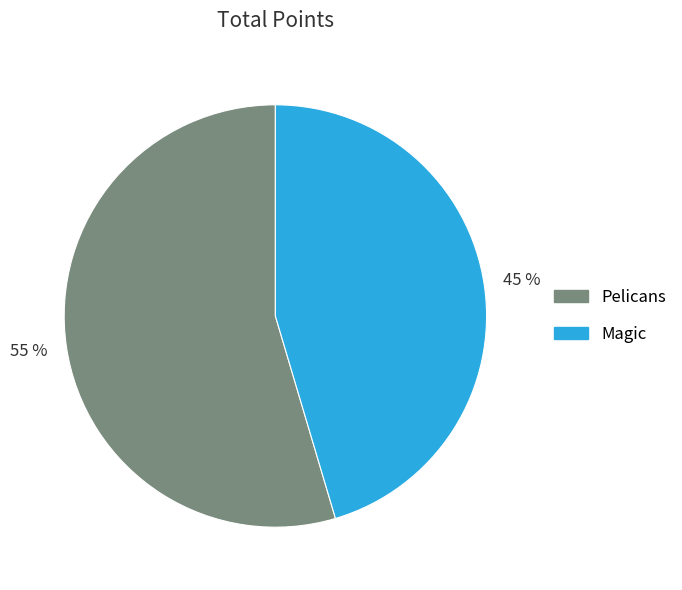

Is the sum of Pelicans and Magic greater than half?

Yes